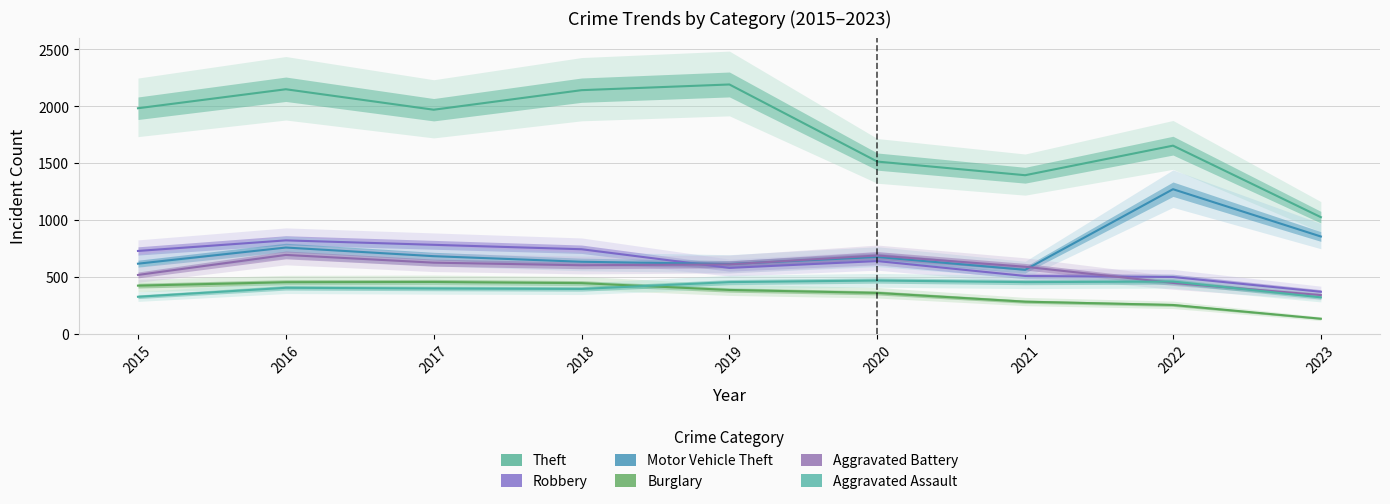

Rank the categories by Theft value from lowest to highest.

2023, 2021, 2020, 2022, 2017, 2015, 2018, 2016, 2019